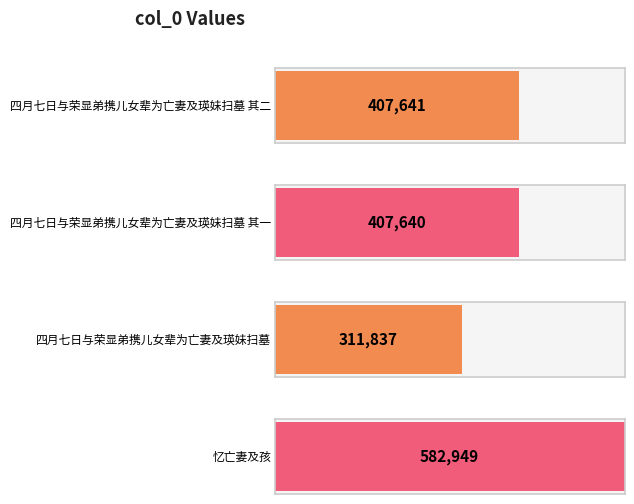

Rank the categories by value from lowest to highest.

四月七日与荣显弟携儿女辈为亡妻及瑛妹扫墓, 四月七日与荣显弟携儿女辈为亡妻及瑛妹扫墓 其一, 四月七日与荣显弟携儿女辈为亡妻及瑛妹扫墓 其二, 忆亡妻及孩